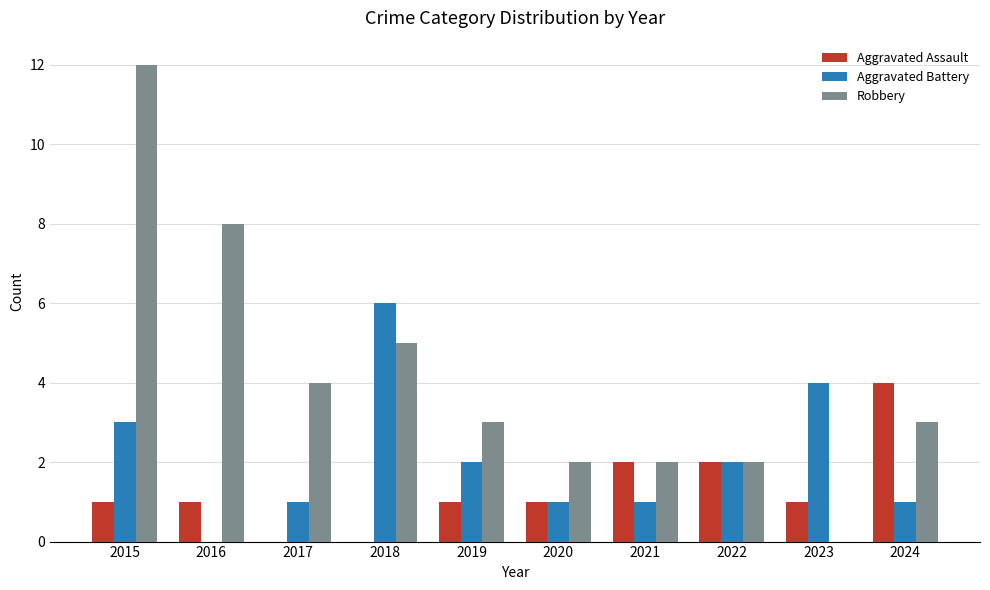

Are the bars grouped side by side (vs. stacked)?

Yes